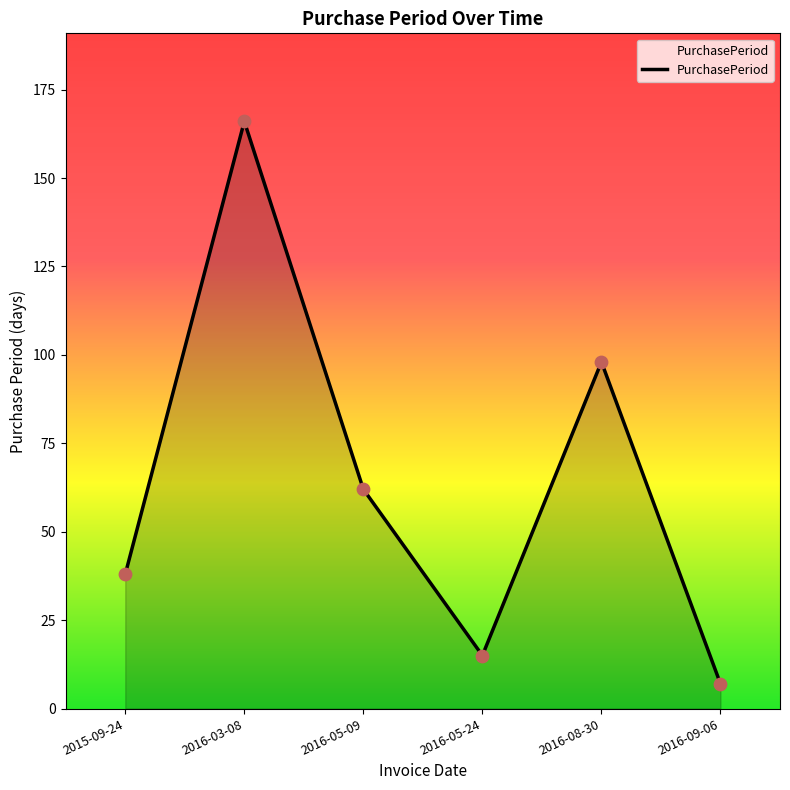

What is the ratio of the value at 2016-05-24 to the value at 2015-09-24?

0.4